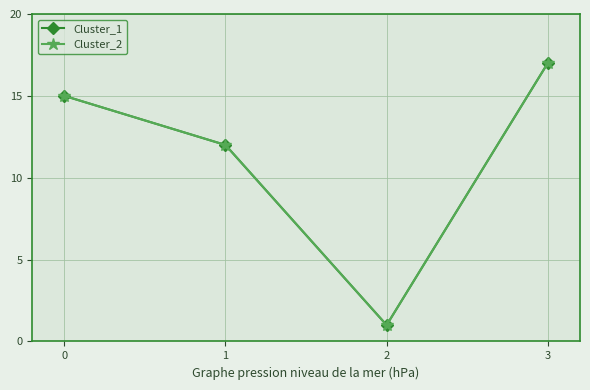

What is the smallest value displayed?

1